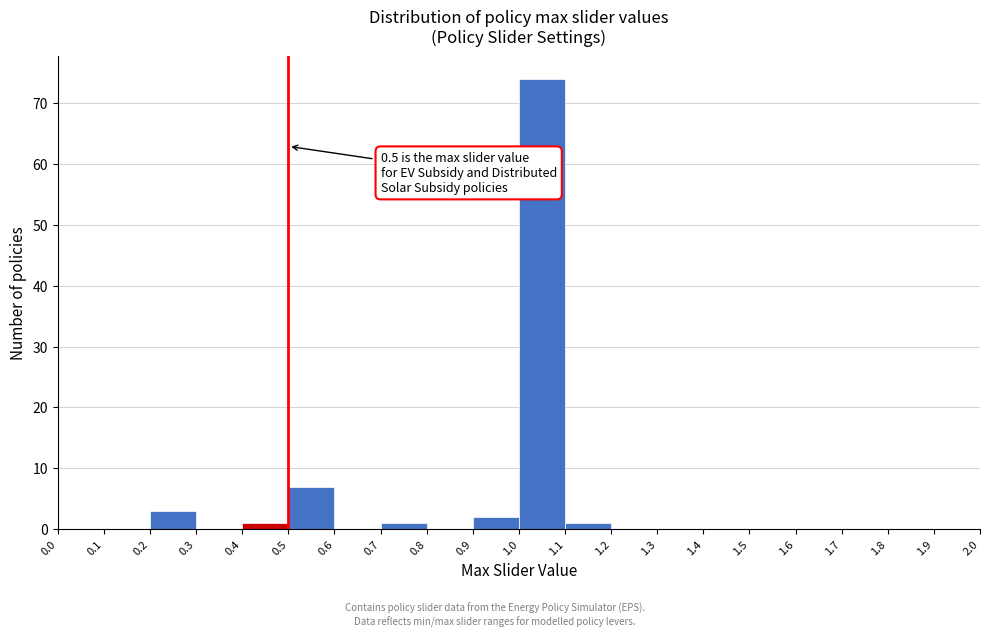

Over which range of the x-axis is the bar tallest?

1.0 to 1.1